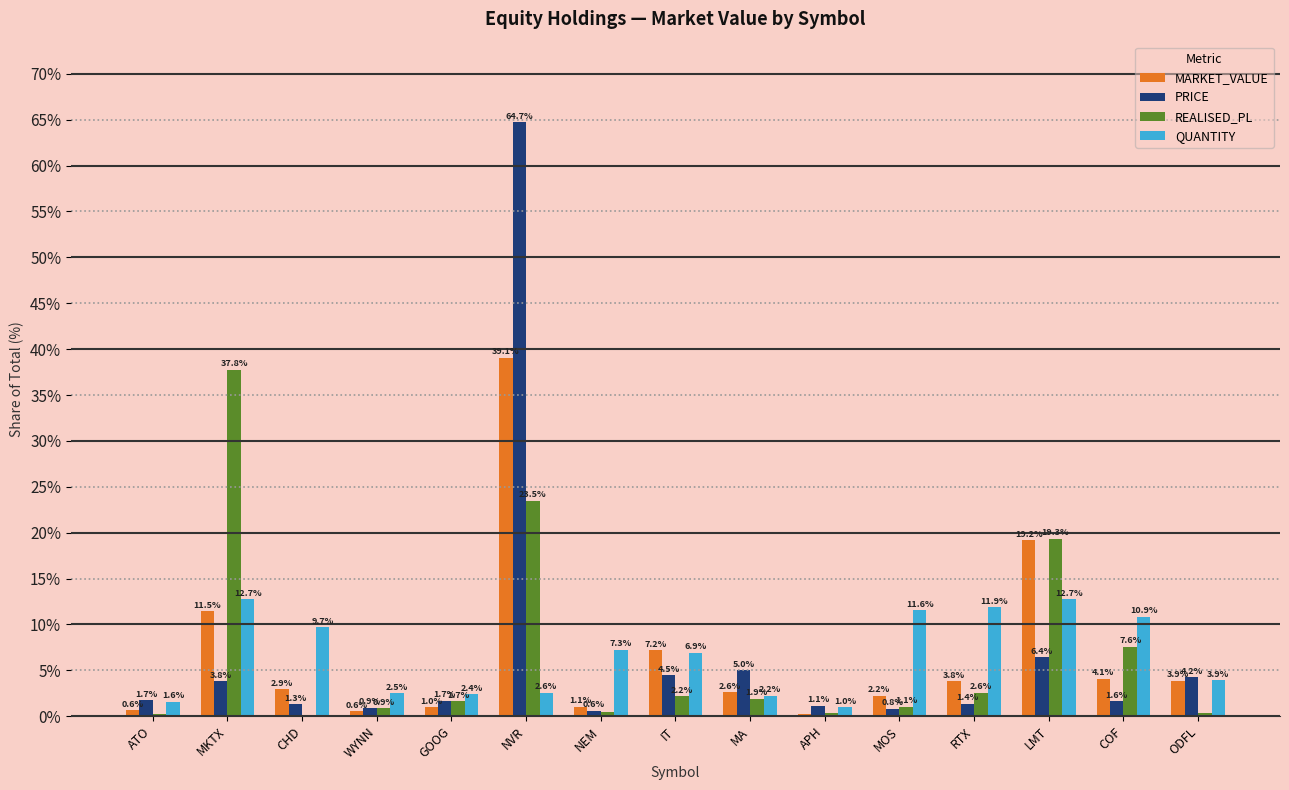

Read the QUANTITY value at IT.

6.9